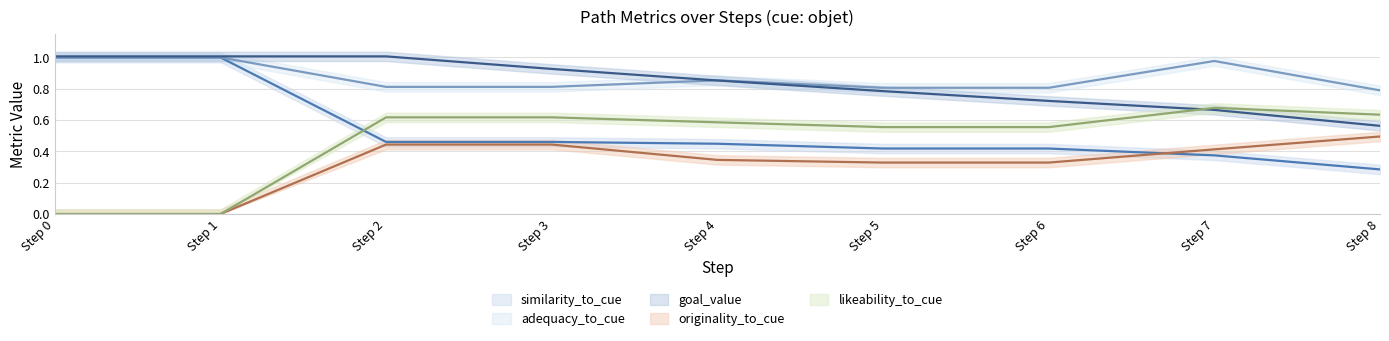

True or false: originality_to_cue and adequacy_to_cue intersect in this chart.

False